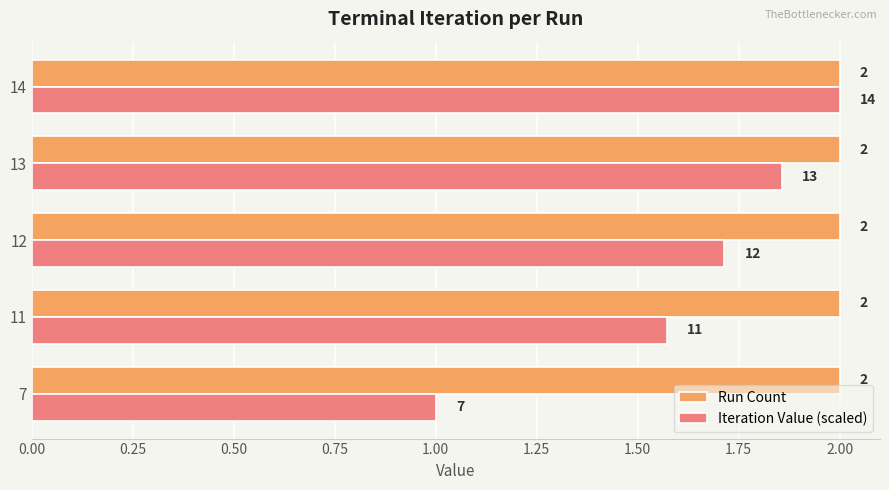

True or false: Iteration Value (scaled) has a value of 1.0 at 7.

True